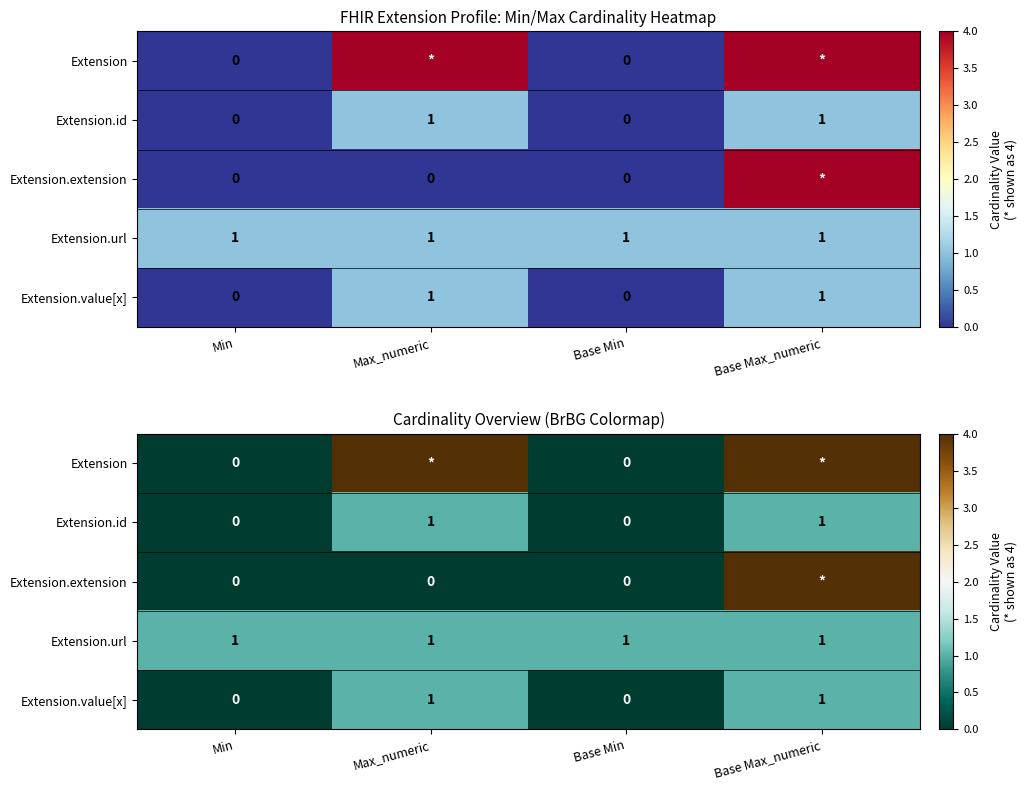

Between Max_numeric and Base Min, which series saw the biggest shift?

Extension